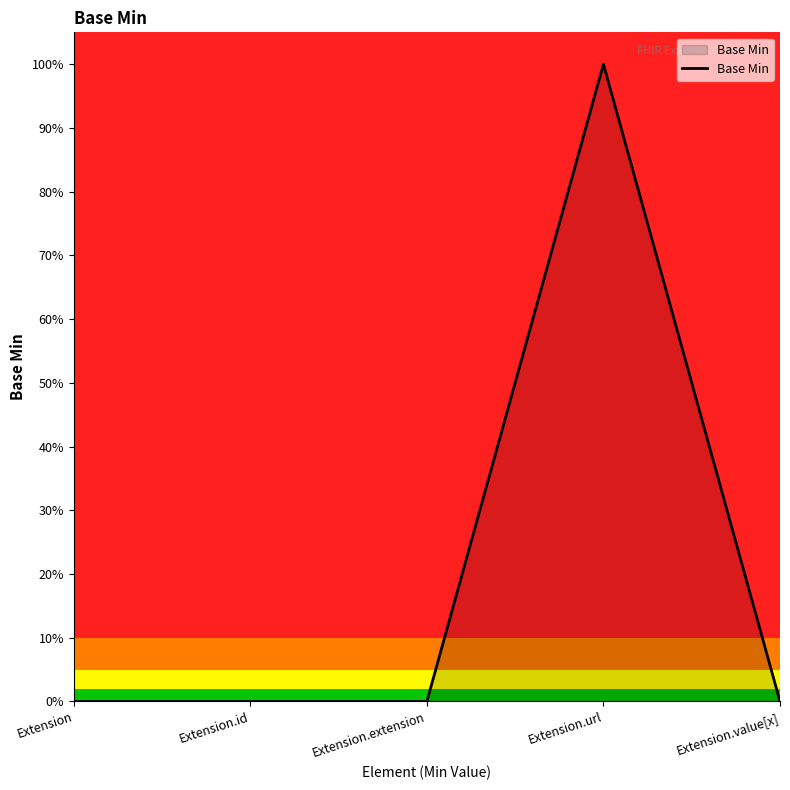

Is this an area chart (filled region under the line)?

Yes